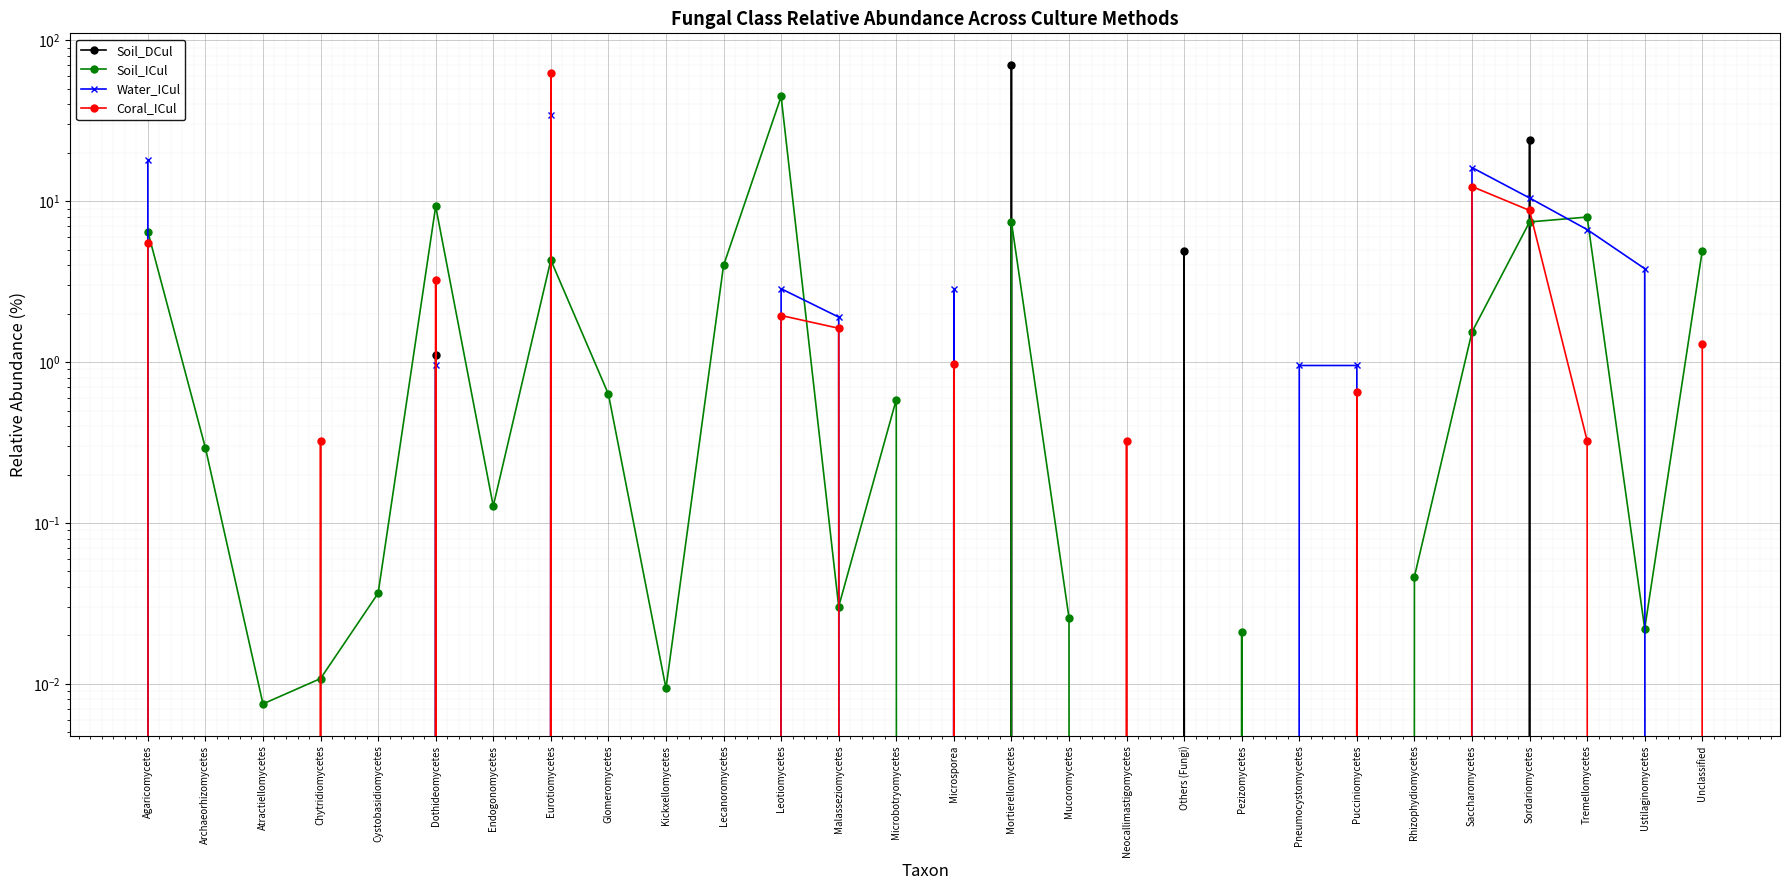

Is the value of Water_ICul at Pneumocystomycetes greater than the value of Soil_DCul at Neocallimastigomycetes?

Yes